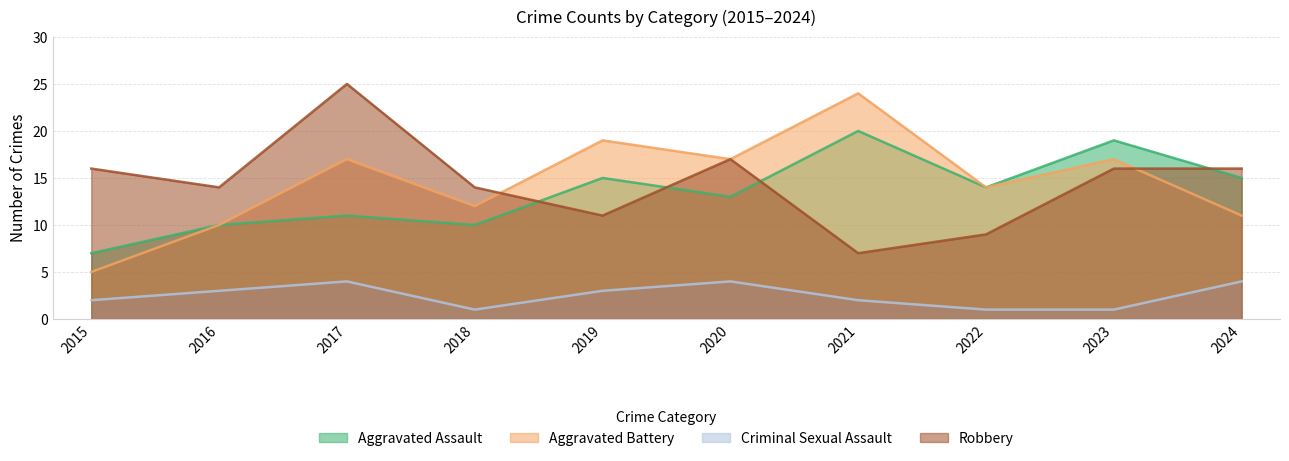

What are all the series names shown in the legend?

Aggravated Assault, Aggravated Battery, Criminal Sexual Assault, Robbery